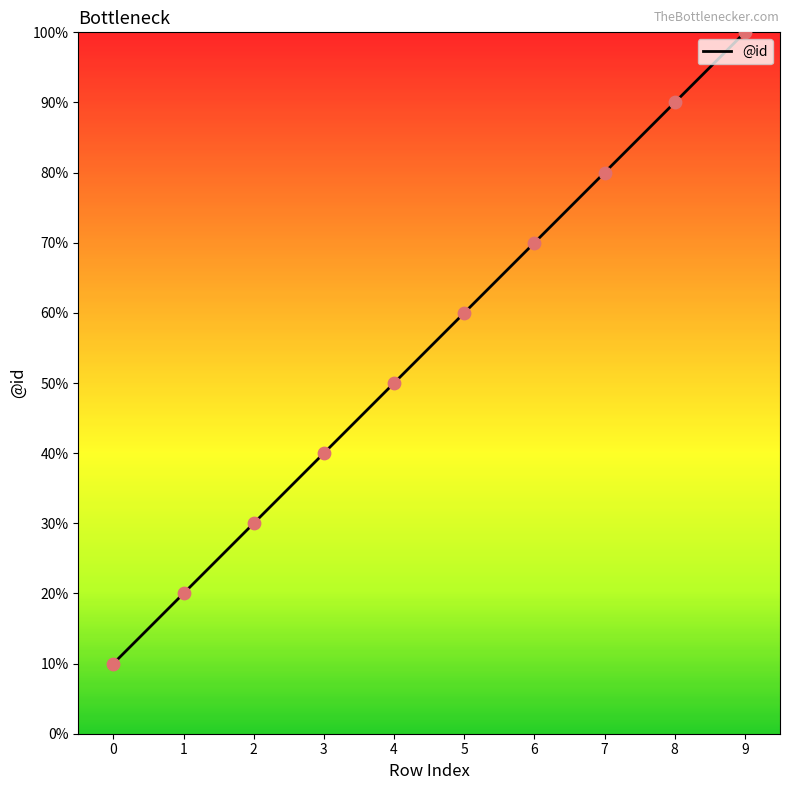

Between 7 and 0, which is larger?

7